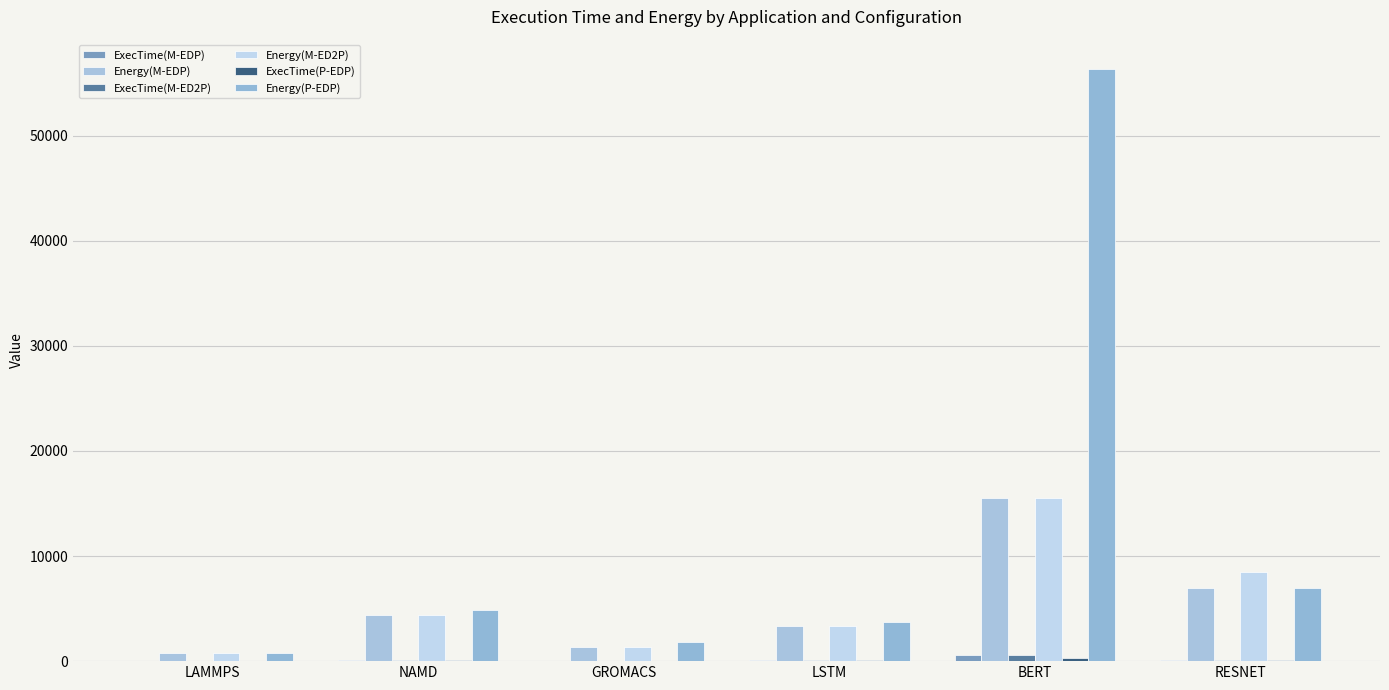

Are the bars grouped side by side (vs. stacked)?

Yes